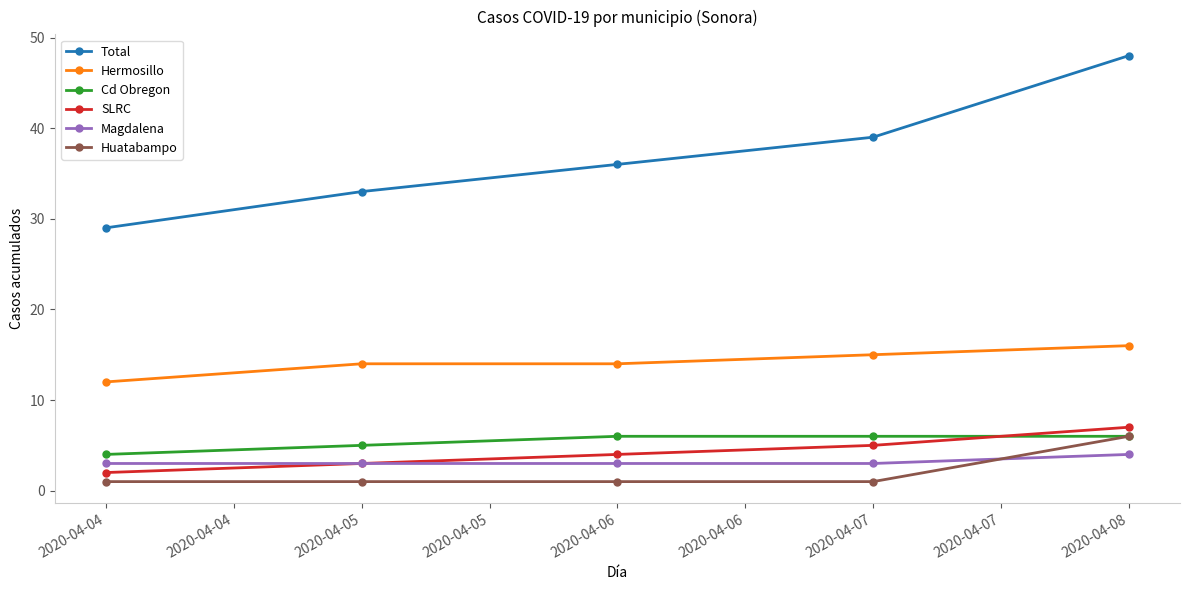

Does the chart have visible grid lines?

No